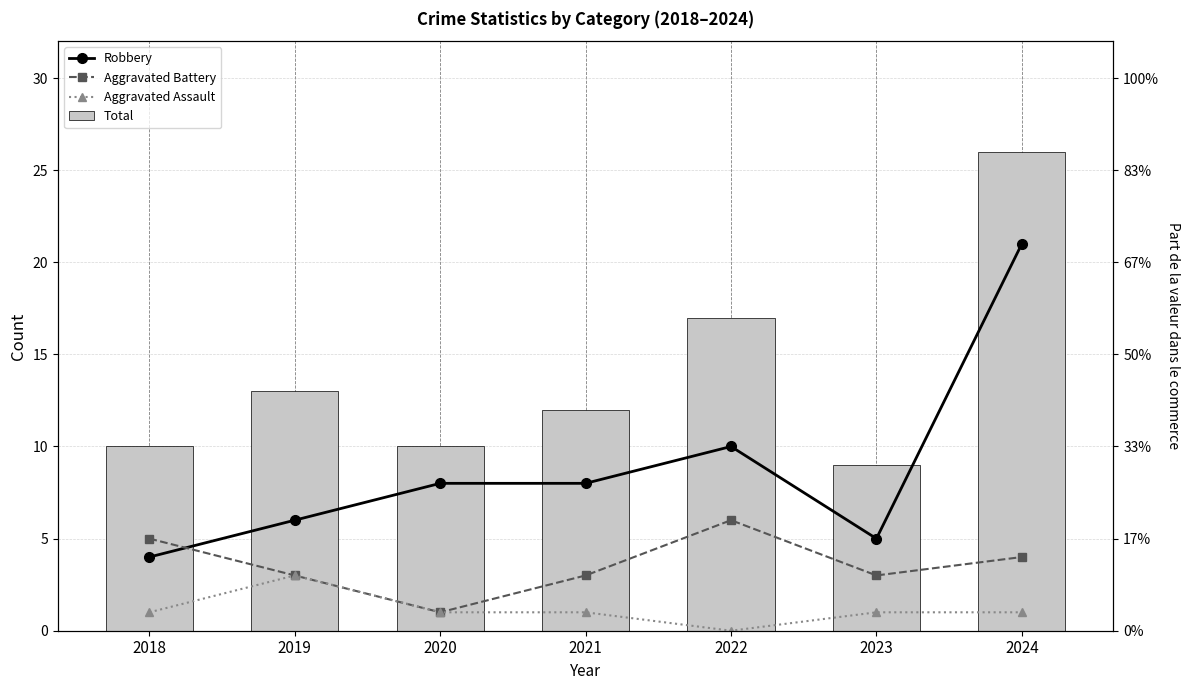

Where is Aggravated Assault nearest to the value 1?

2018